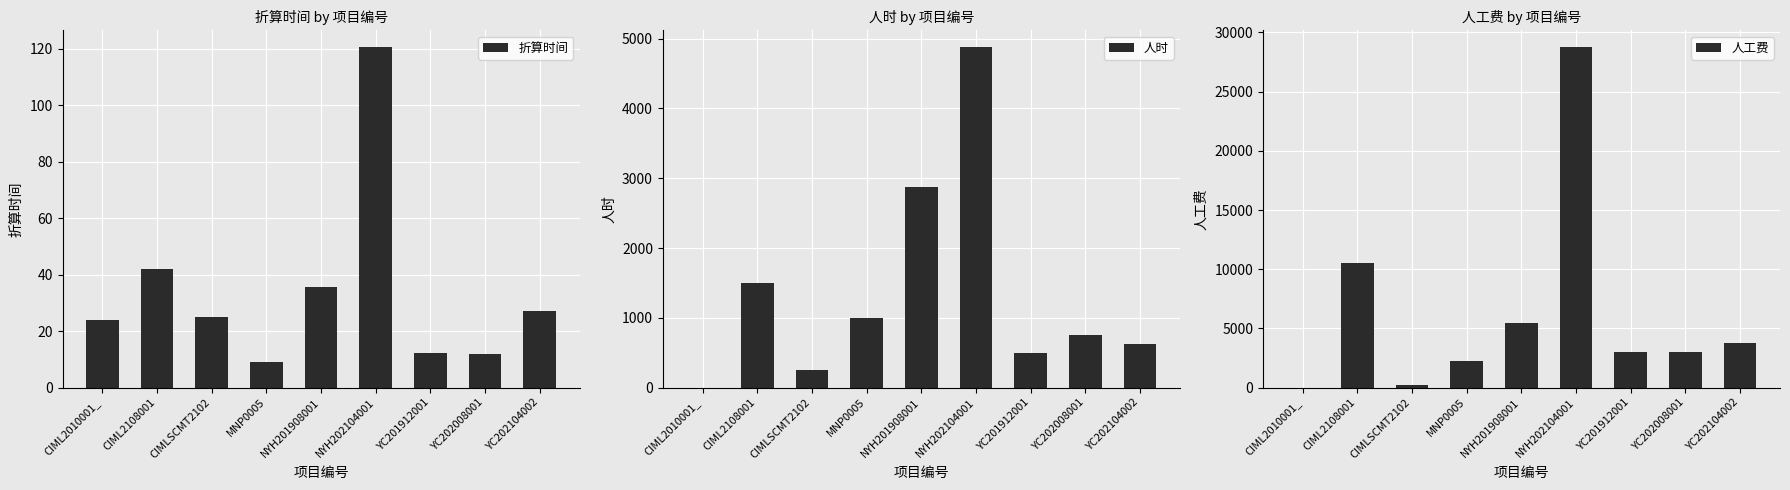

Reading right to left, transcribe all the data shown in this chart.

折算时间: YC202104002=27.0	YC202008001=11.9	YC201912001=12.1	NYH202104001=120.5	NYH201908001=35.7	MNP0005=9.0	CIMLSCMT2102=25.0	CIML2108001=42.0	CIML2010001_=24.0
人时: YC202104002=625.0	YC202008001=750.0	YC201912001=500.0	NYH202104001=4875.0	NYH201908001=2875.0	MNP0005=1000.0	CIMLSCMT2102=250.0	CIML2108001=1500.0	CIML2010001_=0.0
人工费: YC202104002=3750.0	YC202008001=2980.0	YC201912001=3020.0	NYH202104001=28745.0	NYH201908001=5495.0	MNP0005=2250.0	CIMLSCMT2102=250.0	CIML2108001=10500.0	CIML2010001_=0.0